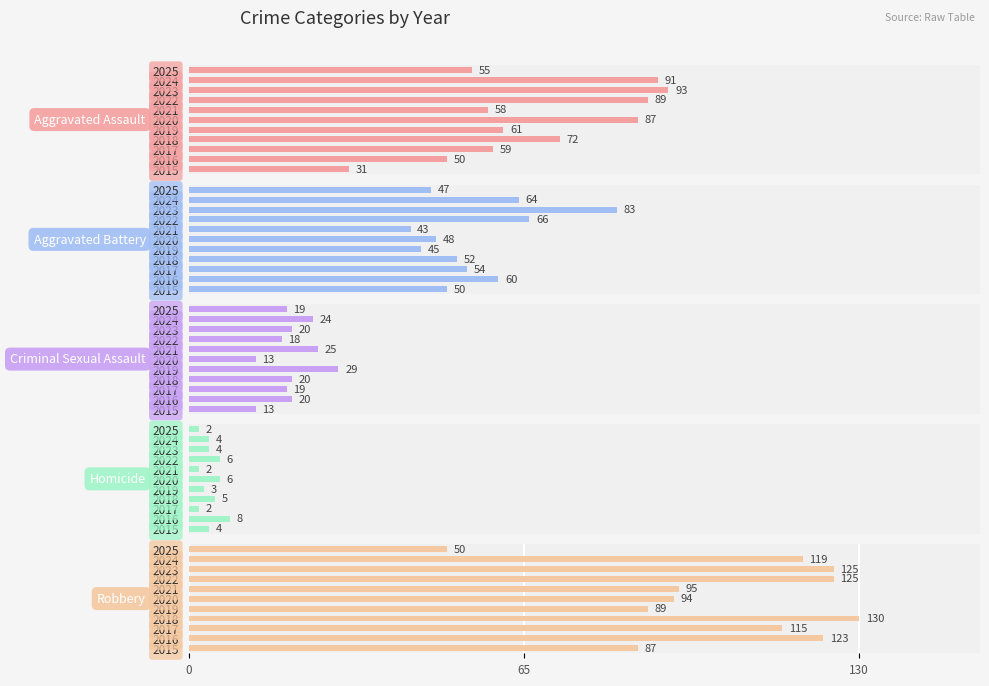

How many data points in Criminal Sexual Assault are less than 20?

5